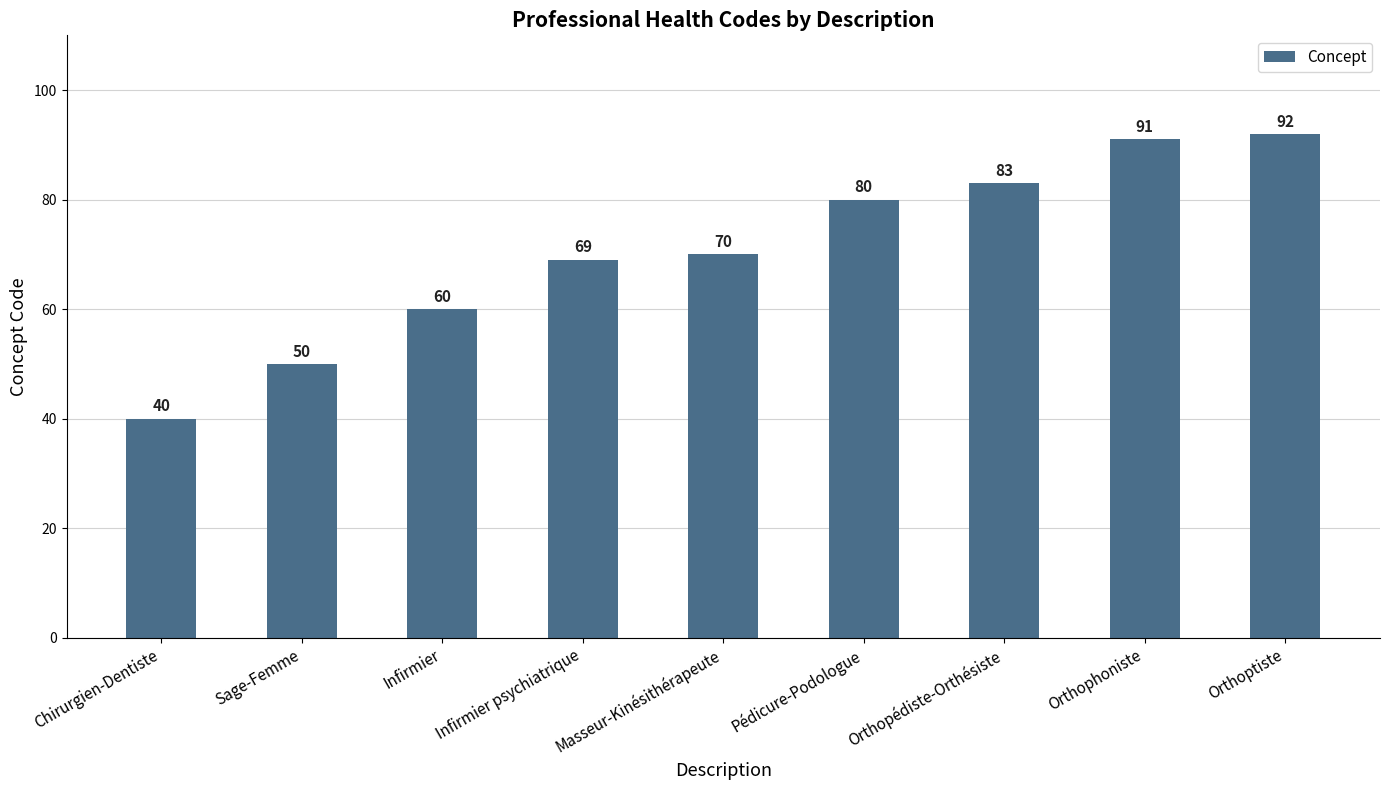

Rank the categories by value from highest to lowest.

Orthoptiste, Orthophoniste, Orthopédiste-Orthésiste, Pédicure-Podologue, Masseur-Kinésithérapeute, Infirmier psychiatrique, Infirmier, Sage-Femme, Chirurgien-Dentiste